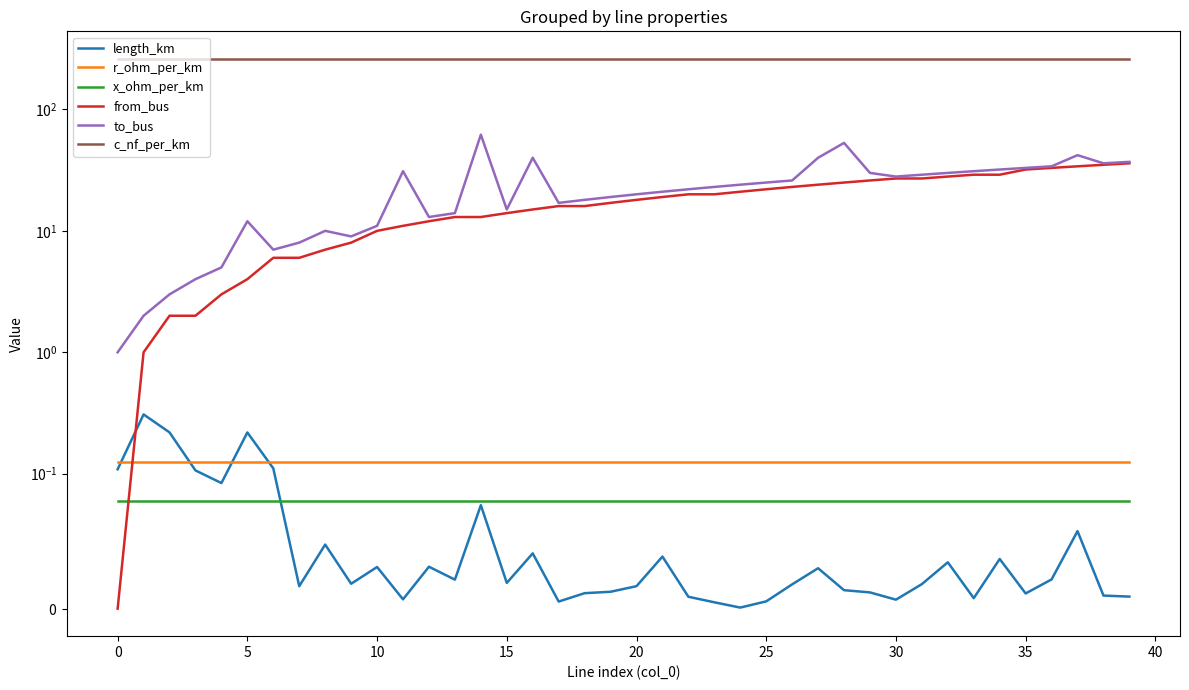

The length_km series shows 0.0 at 14. True or false?

False